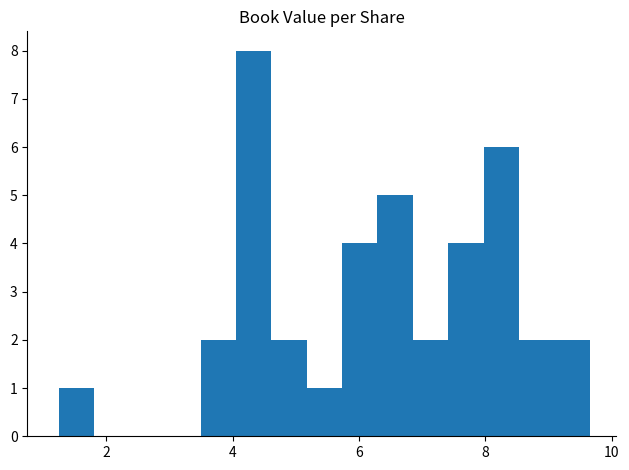

Read against the x-axis, roughly where is the centre of the tallest bar?

4.4